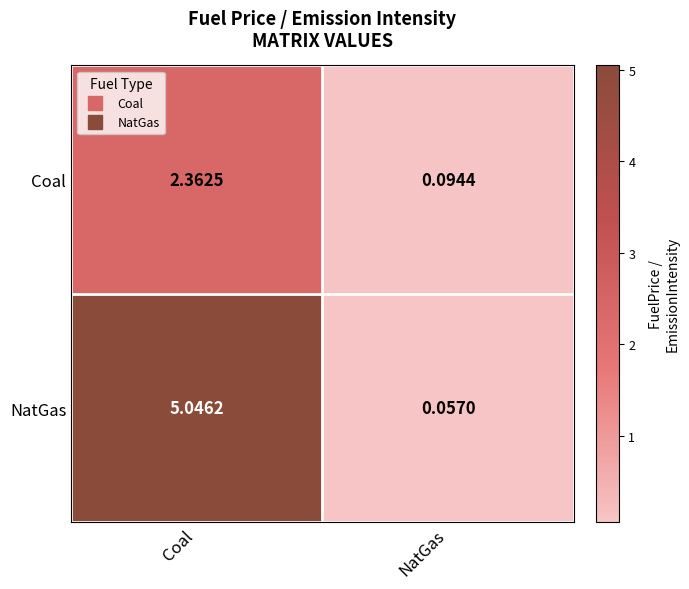

Which series has the largest range (max minus min)?

NatGas